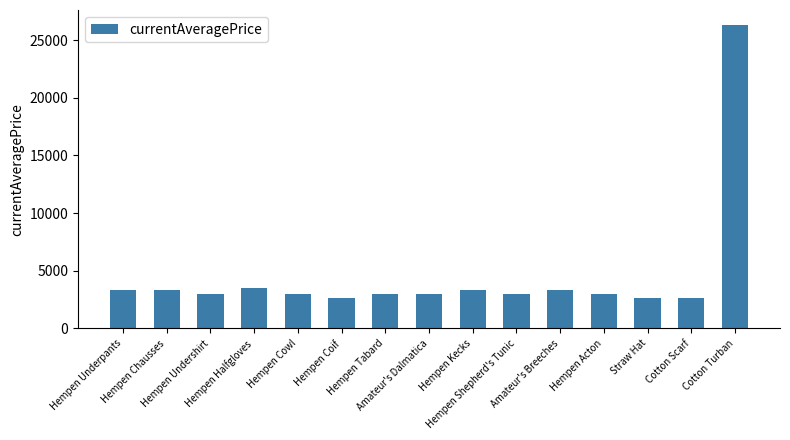

What position from the left is Cotton Scarf?

14